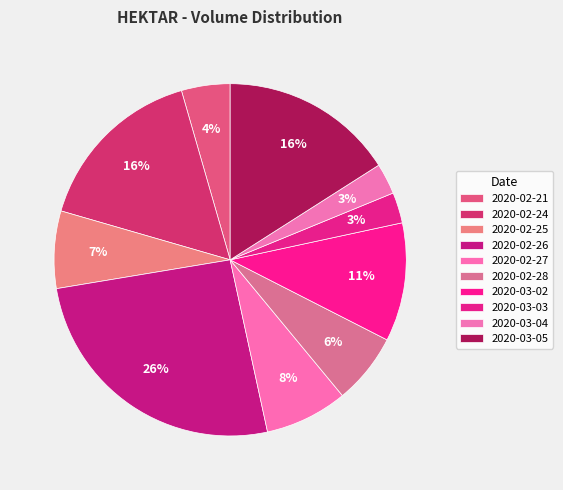

Is it true that 2020-03-03 is 3% of the pie?

True